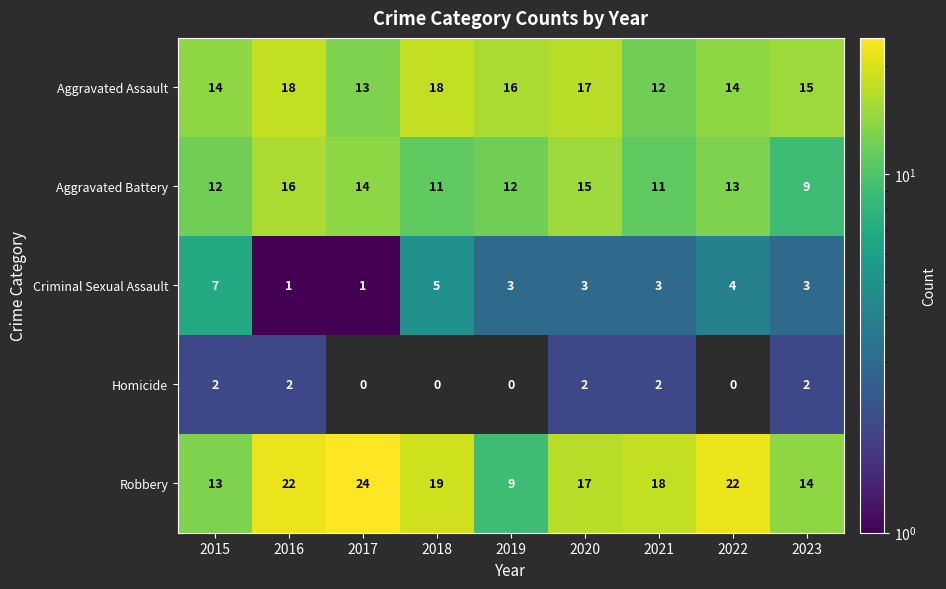

Which series has the largest total across all categories?

Robbery